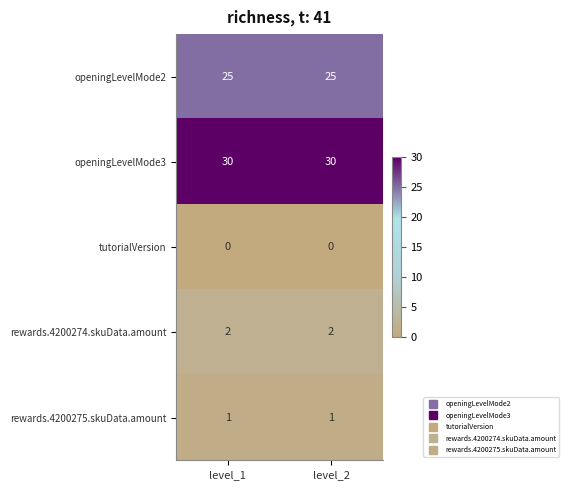

Is the value of tutorialVersion at level_2 greater than the value of rewards.4200275.skuData.amount at level_1?

No